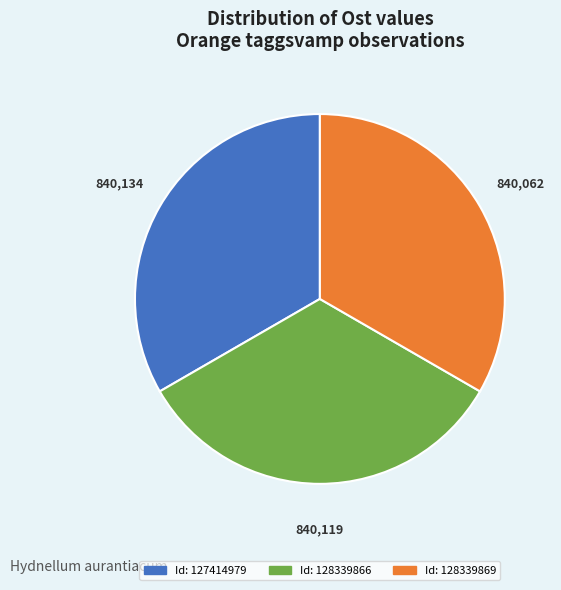

Is there a majority slice in this chart?

No